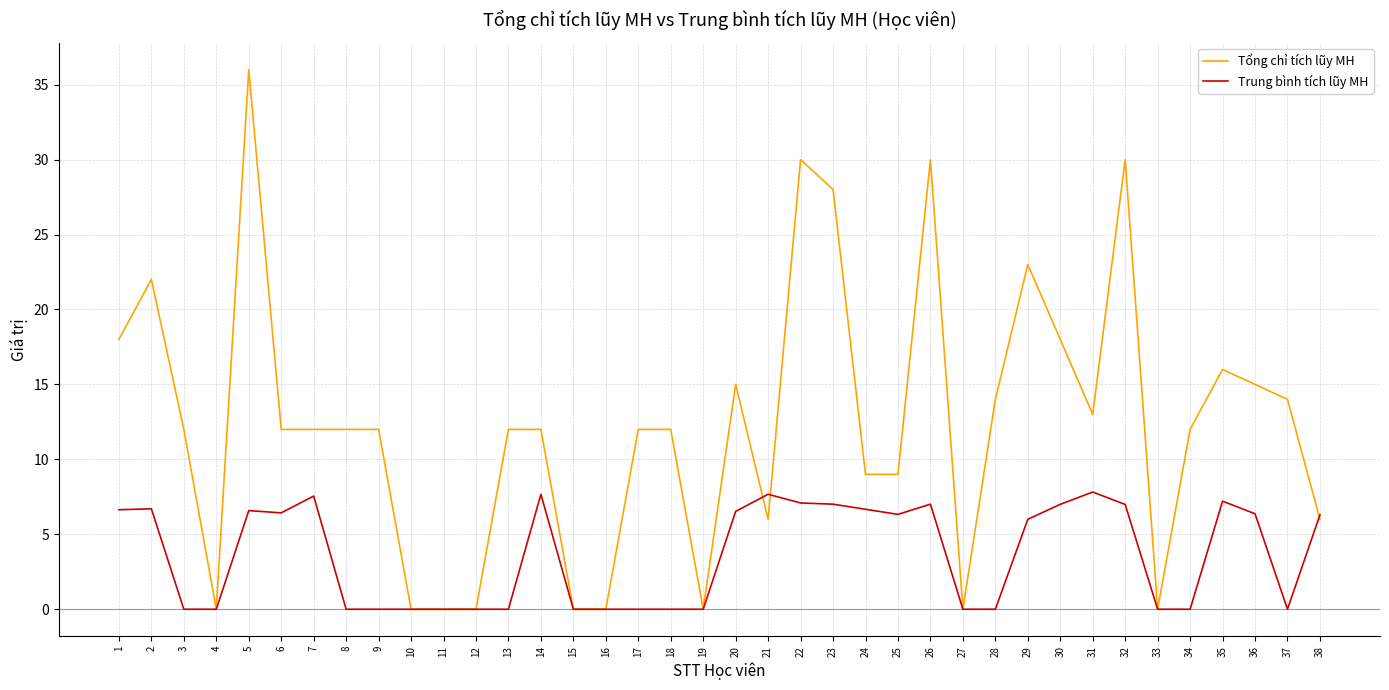

Is it true that Trung bình tích lũy MH equals 2.5 at 23?

False